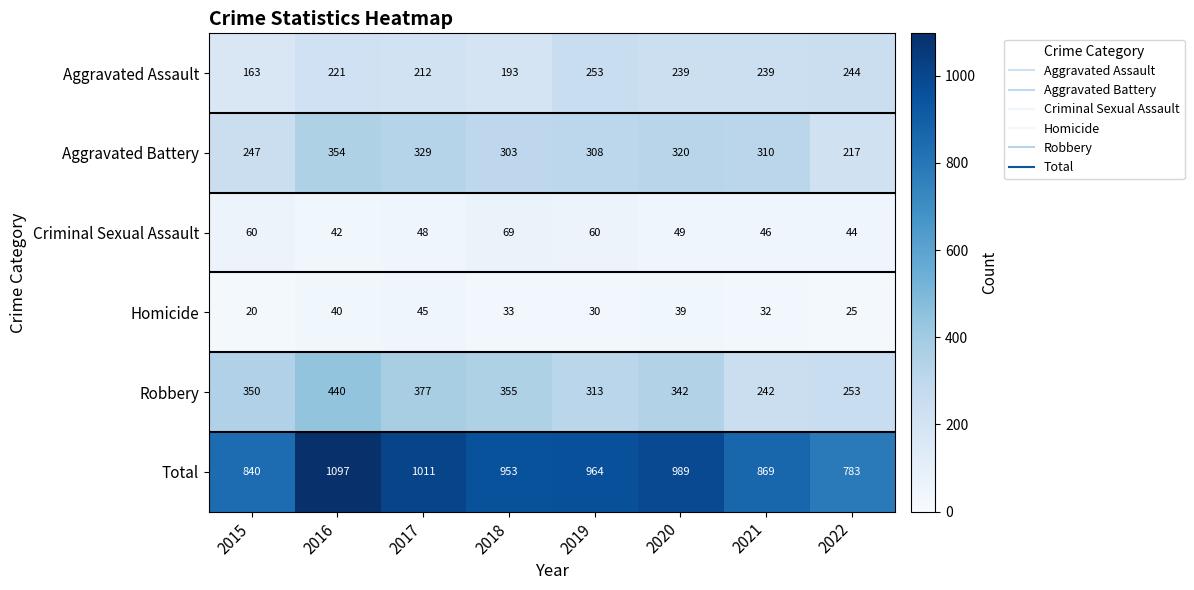

Which label corresponds to the smallest value in the chart?

2015